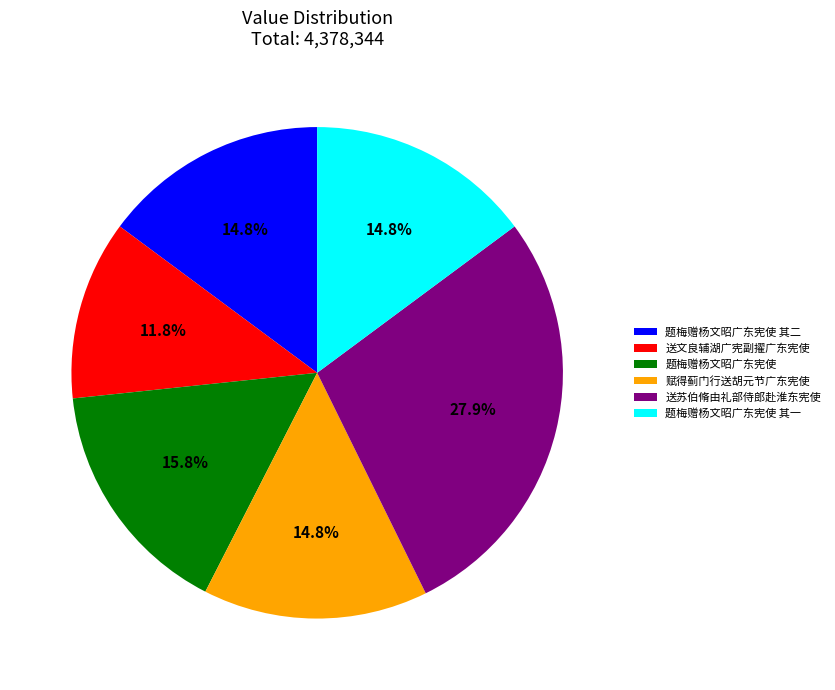

Approximately how many times larger is the value at 题梅赠杨文昭广东宪使 其一 compared to 赋得蓟门行送胡元节广东宪使?

1.0